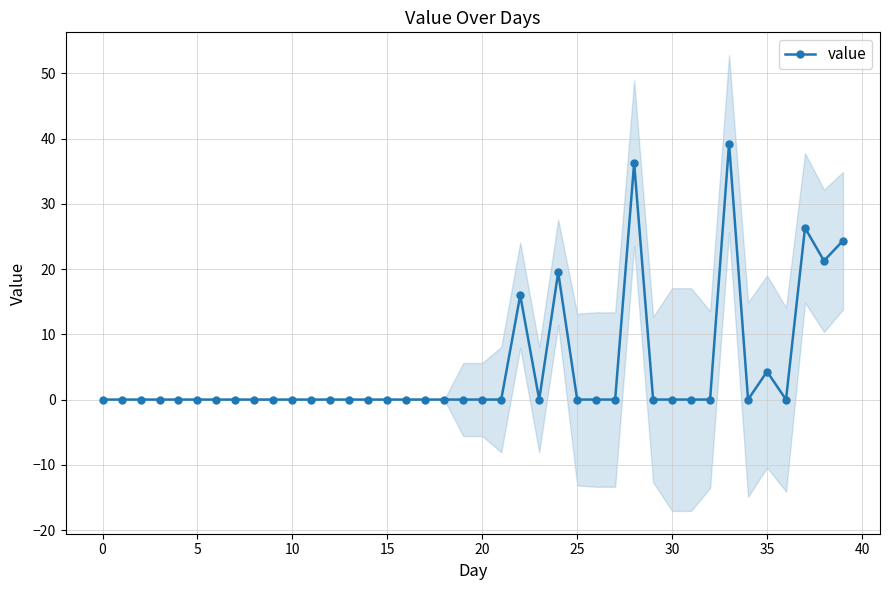

True or false: value has more than 0 points higher than both neighbors.

True